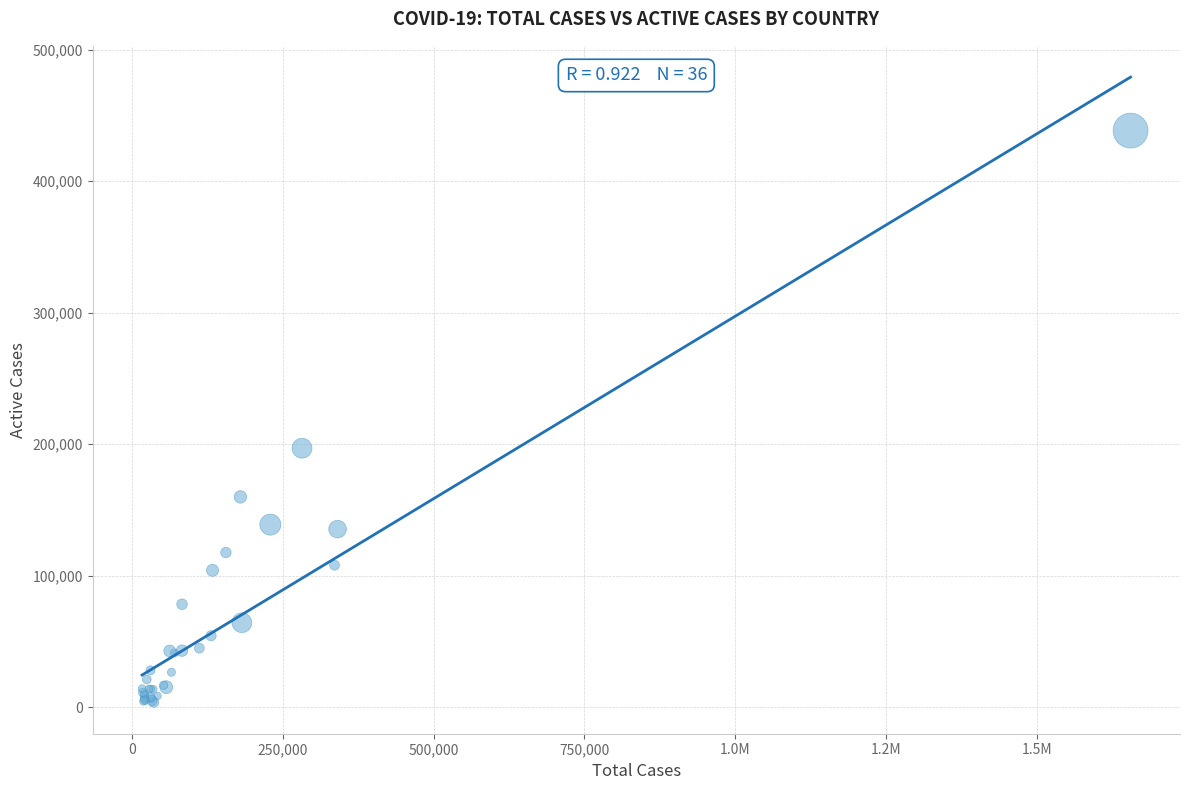

What Y value in the scatter plot is closest to 221059?

196958